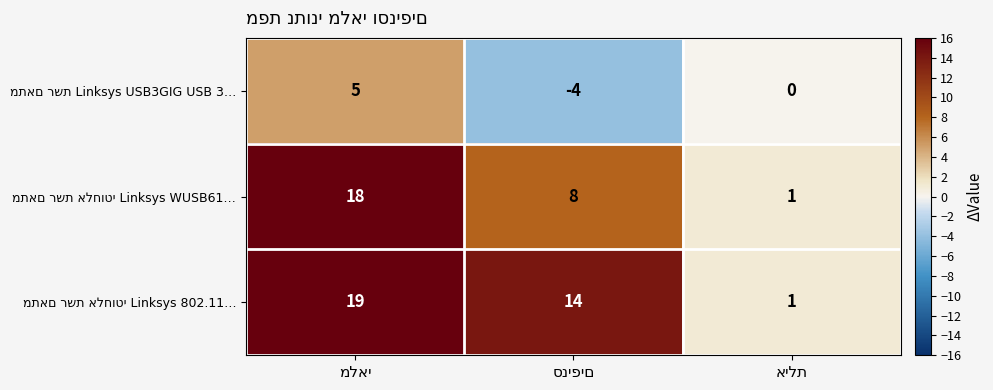

What is the minimum value shown in the chart?

-4